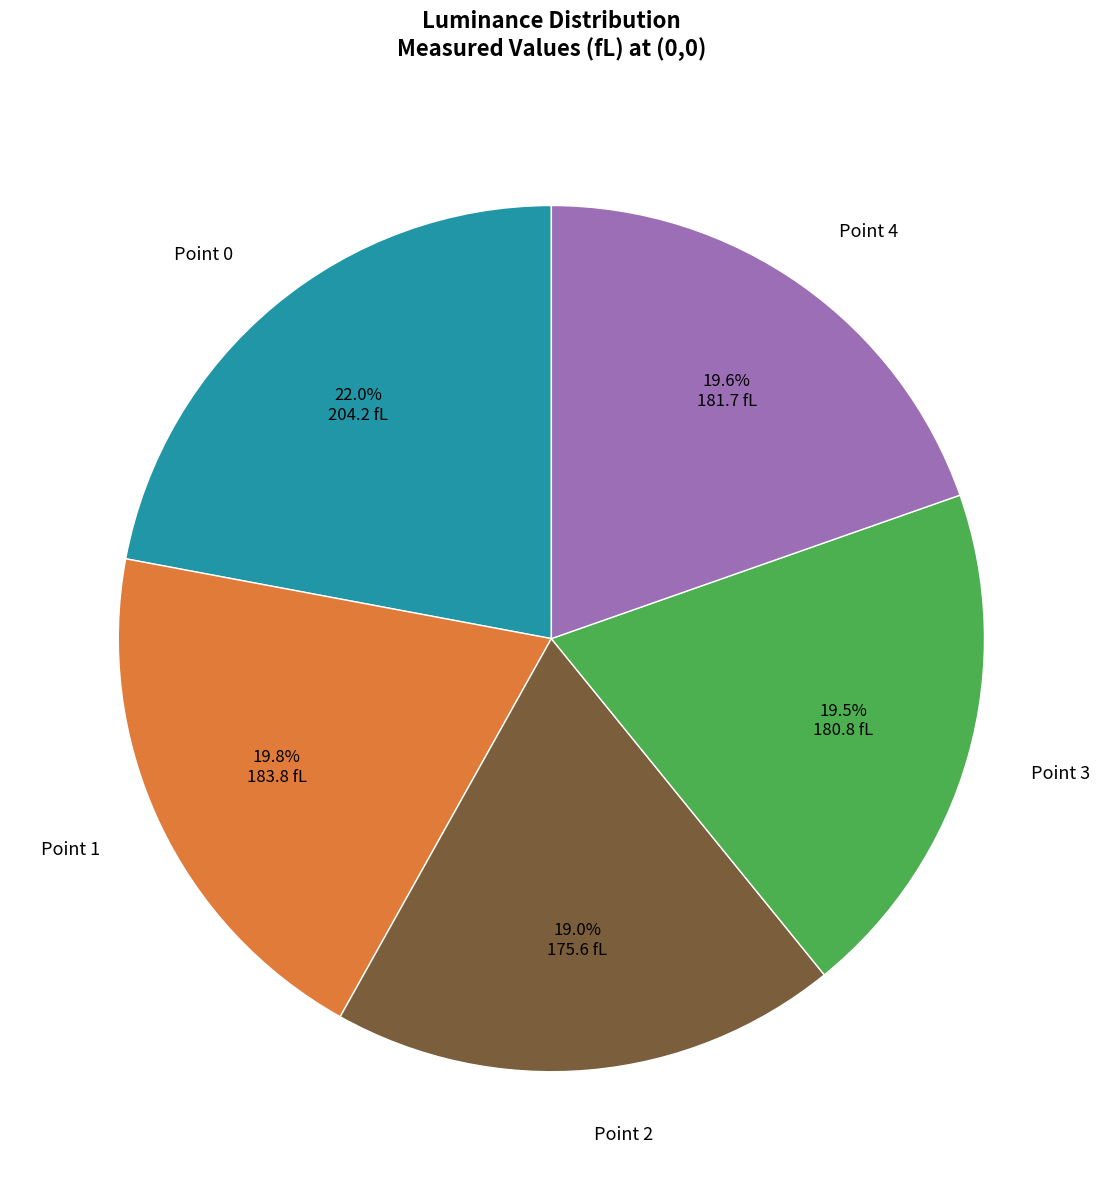

Which slice is the largest?

Point 0